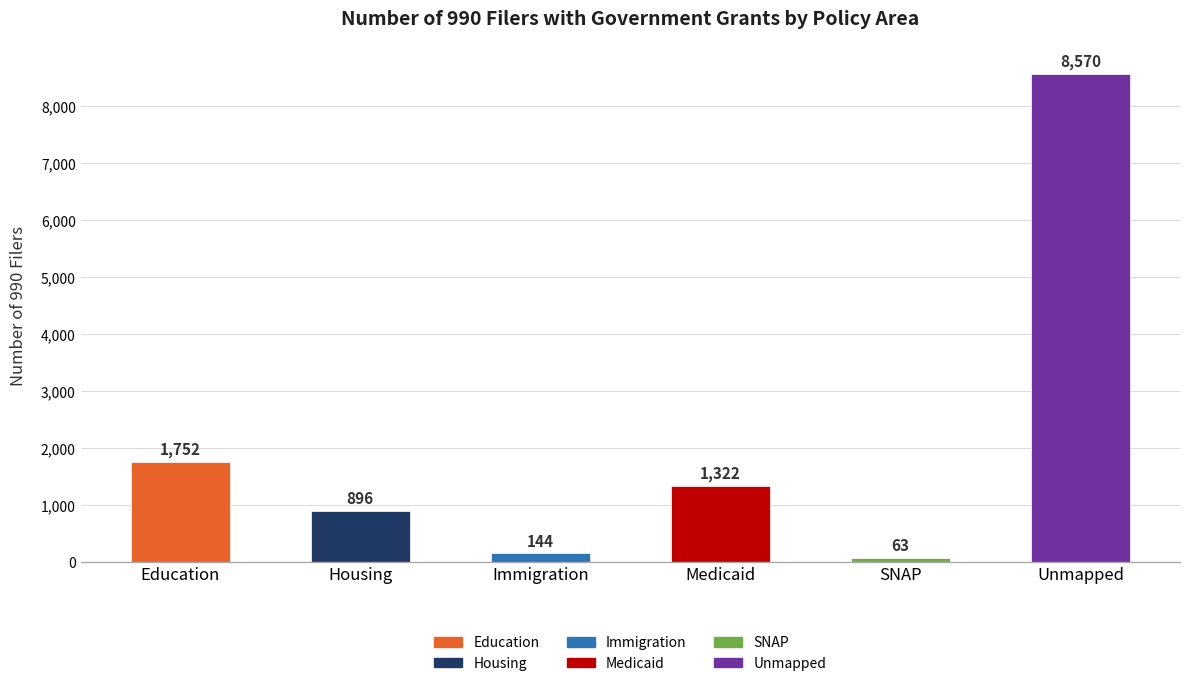

What is the difference between the values at Unmapped and Housing?

7674